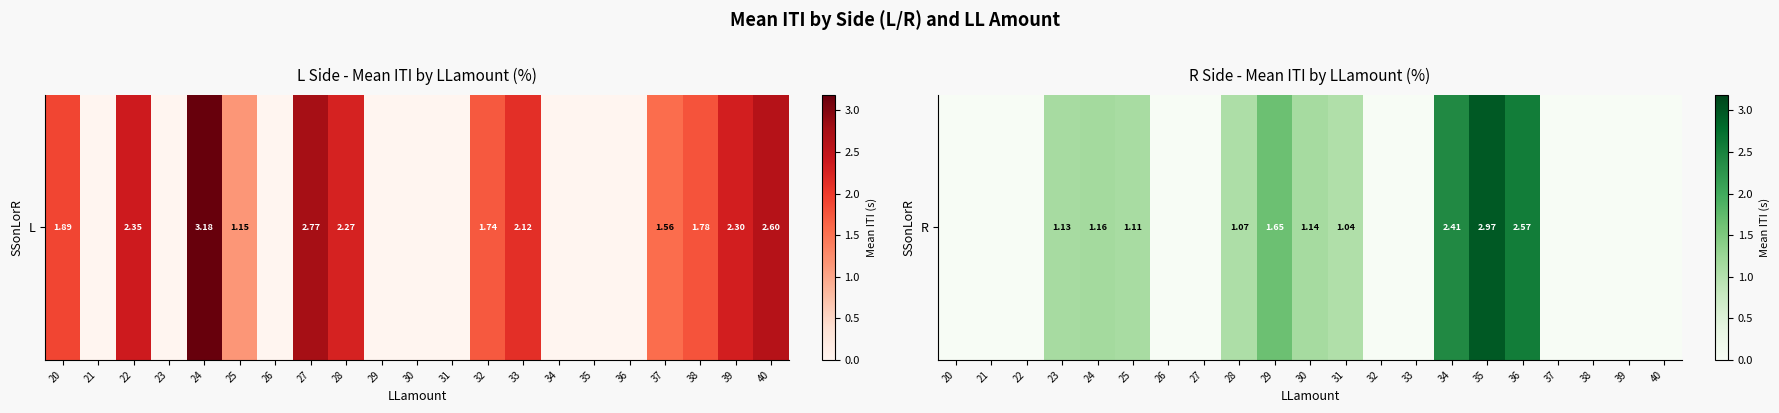

True or false: the data shows 0.0 at 22.

True